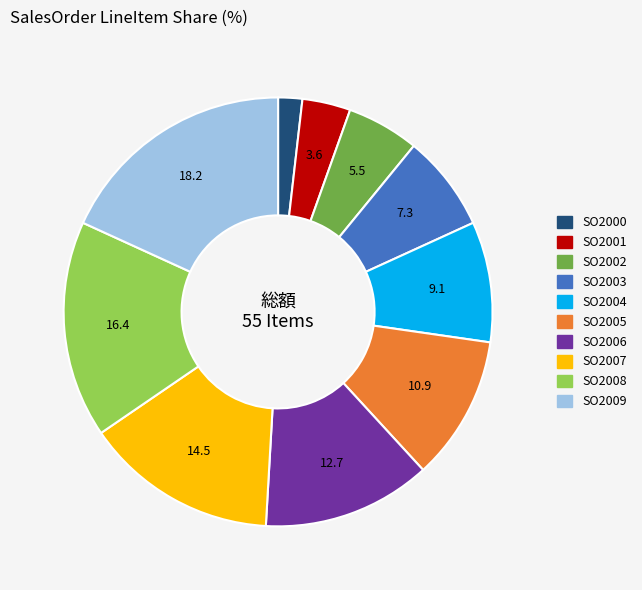

Which slice is the largest?

SO2009